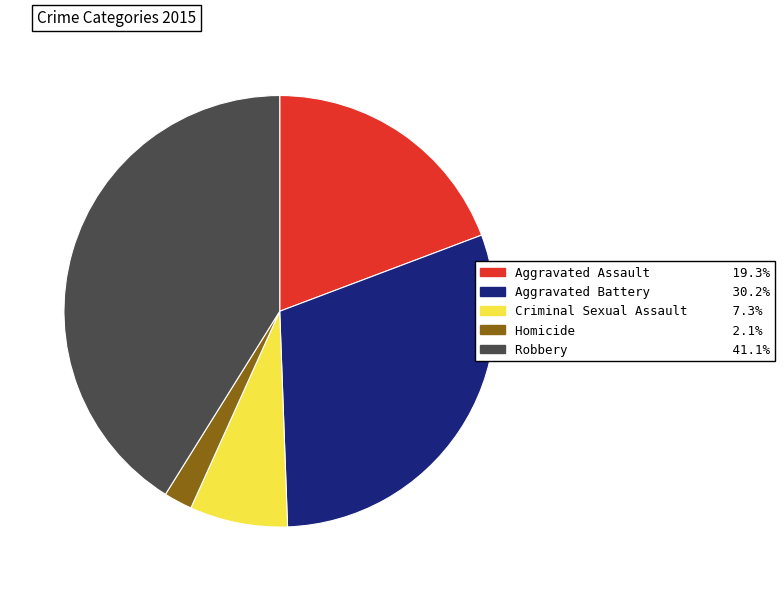

How many slices are in this pie chart?

5